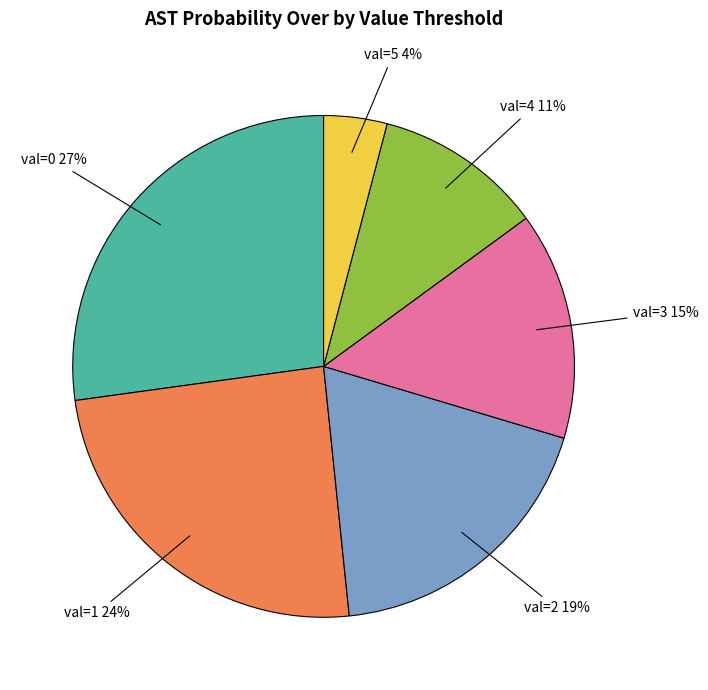

Is there a majority slice in this chart?

No